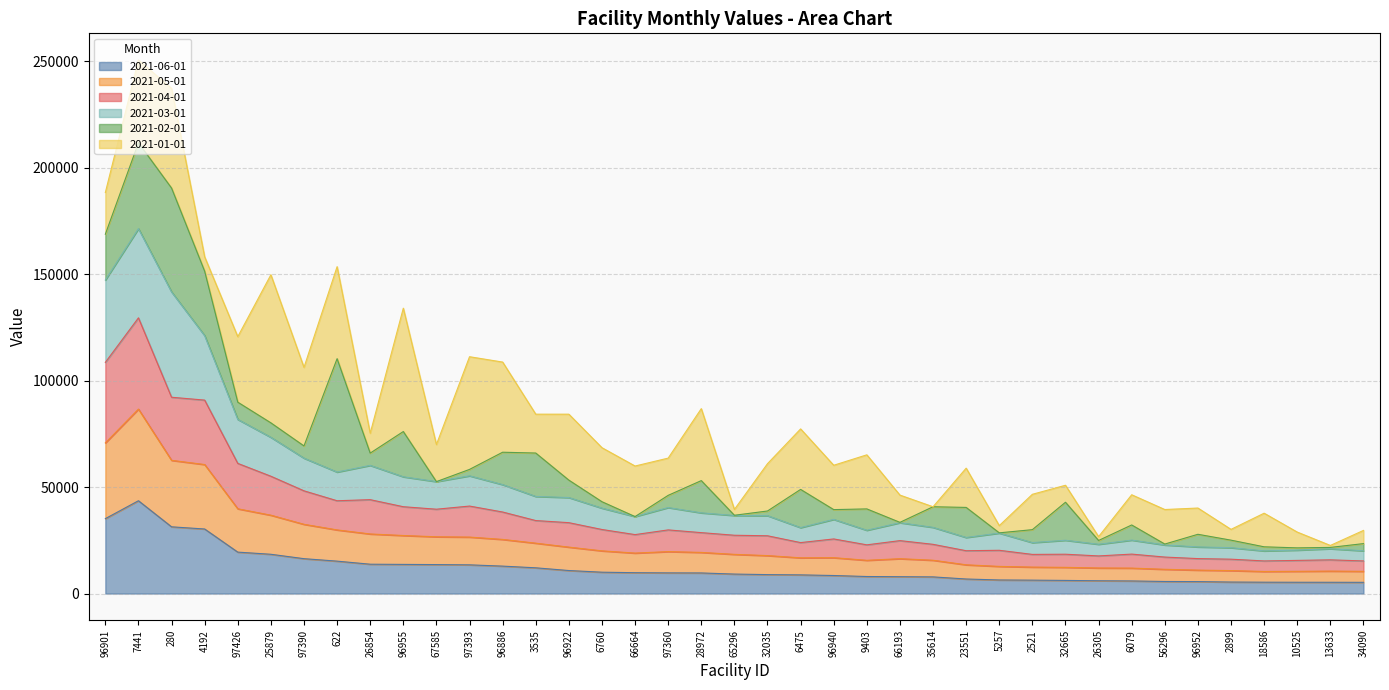

What is the maximum value for 2021-06-01?

43582.9